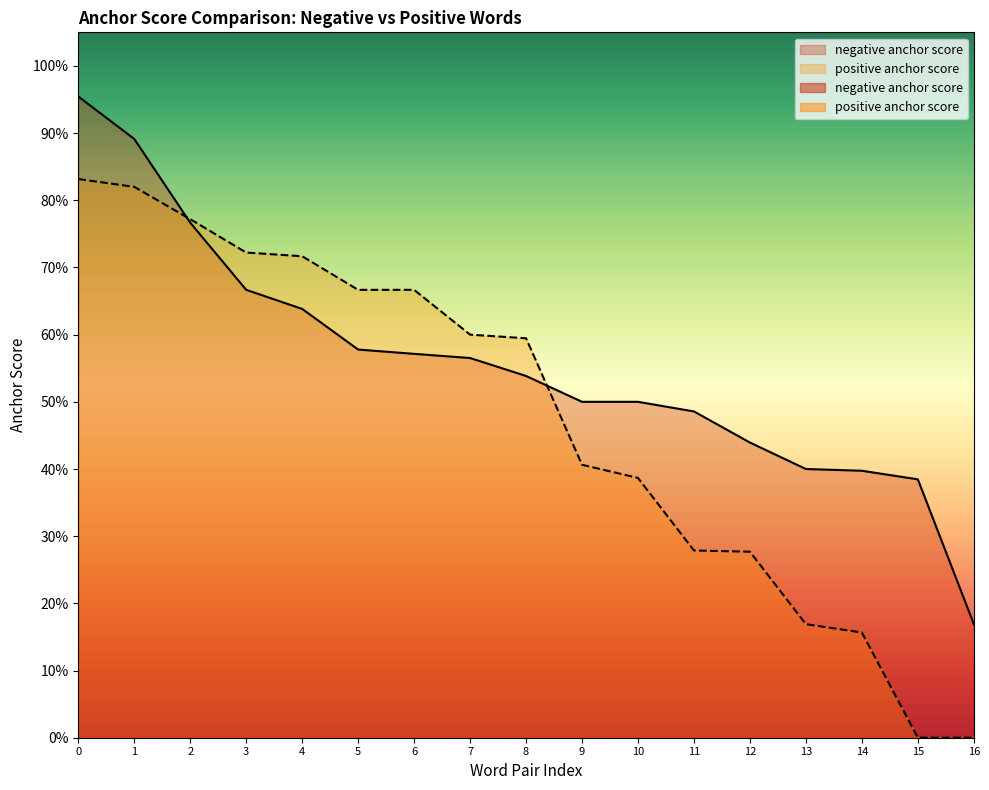

How many data points does each series have?

17